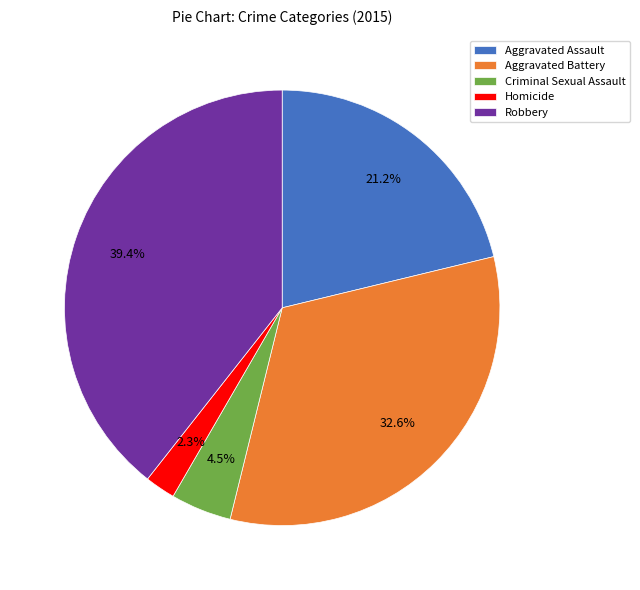

What is the smallest slice in the pie chart?

Homicide